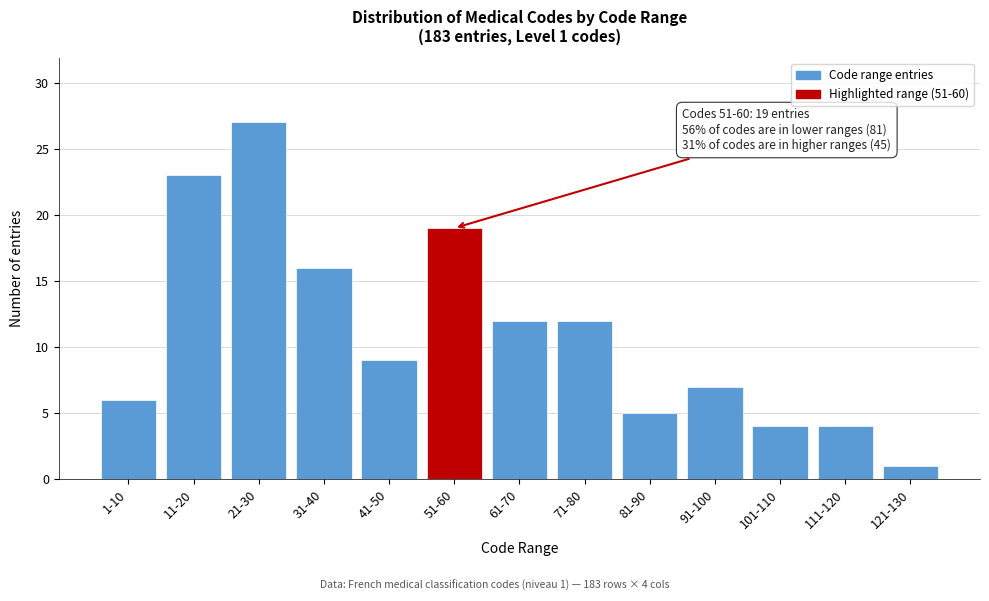

Reading right to left, what are all the values shown in this chart?

121-130=1	111-120=4	101-110=4	91-100=7	81-90=5	71-80=12	61-70=12	51-60=19	41-50=9	31-40=16	21-30=27	11-20=23	1-10=6